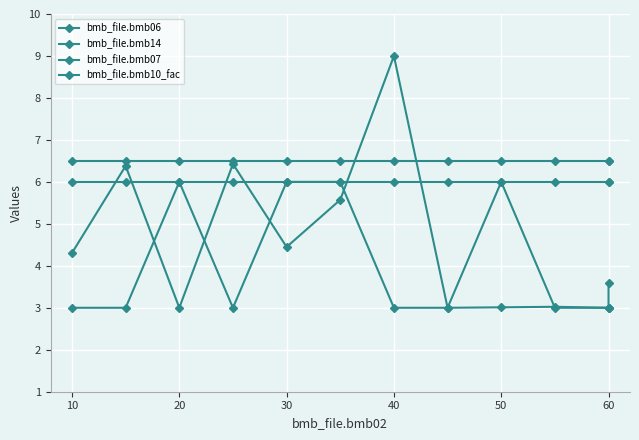

True or false: bmb_file.bmb07 and bmb_file.bmb14 intersect in this chart.

False